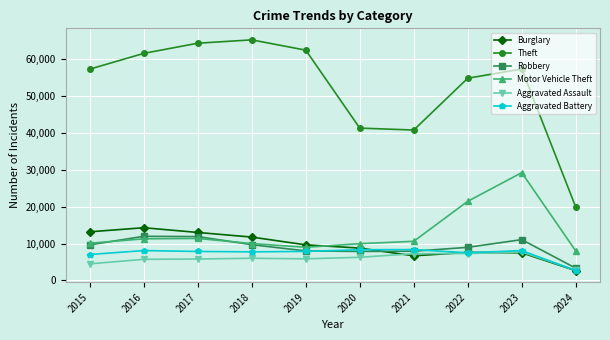

What is the smallest value displayed?

2636